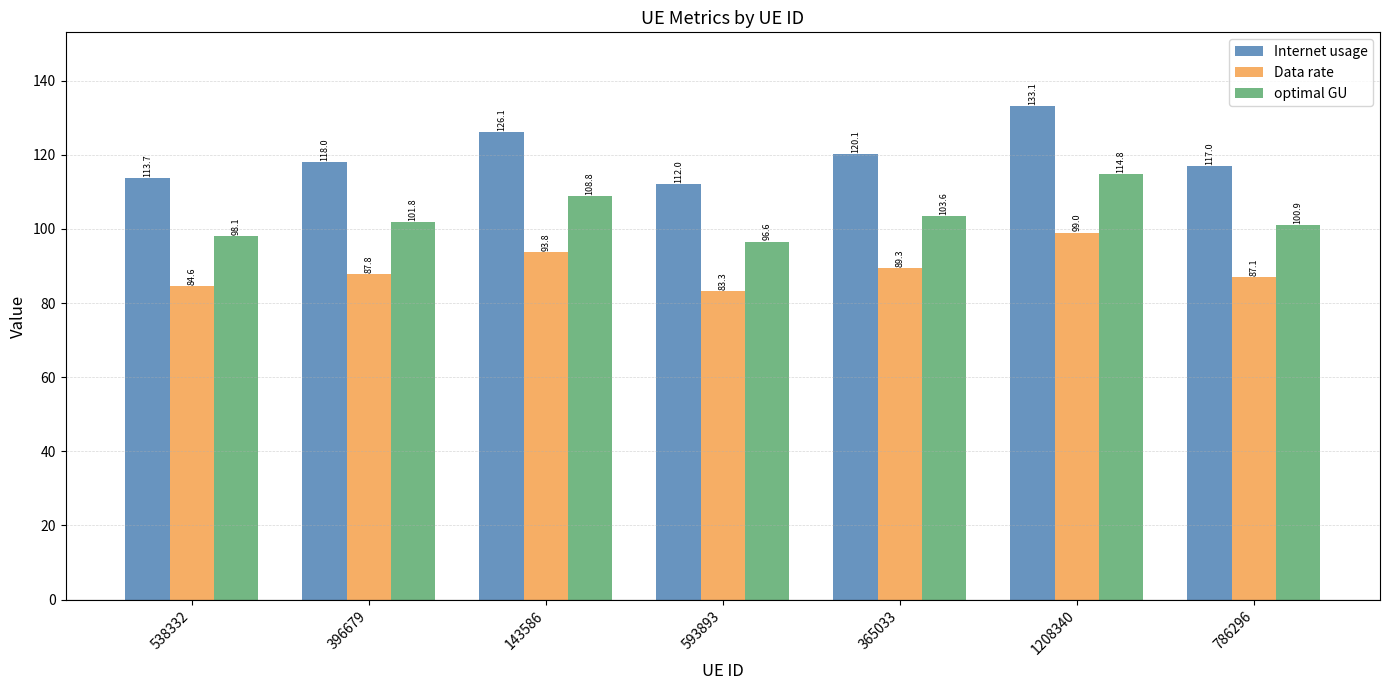

How many bars are there in each group?

3